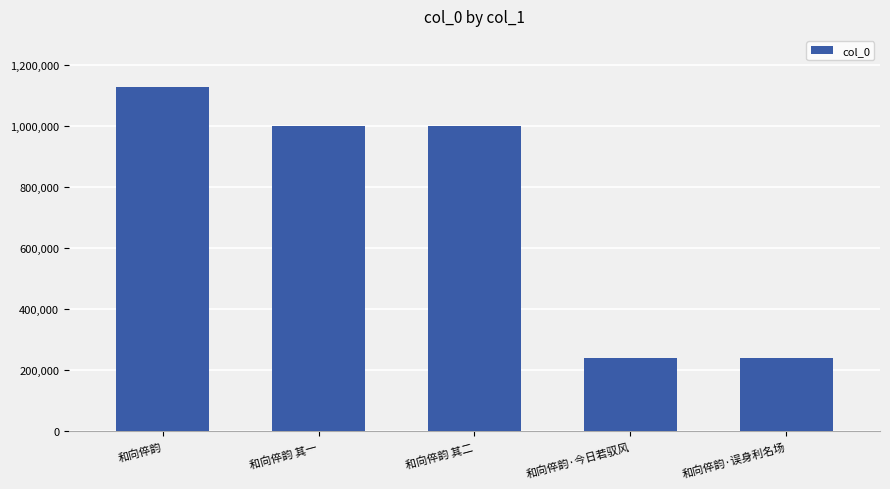

What is the change in value from 和向倅韵 to 和向倅韵 其一?

-127126